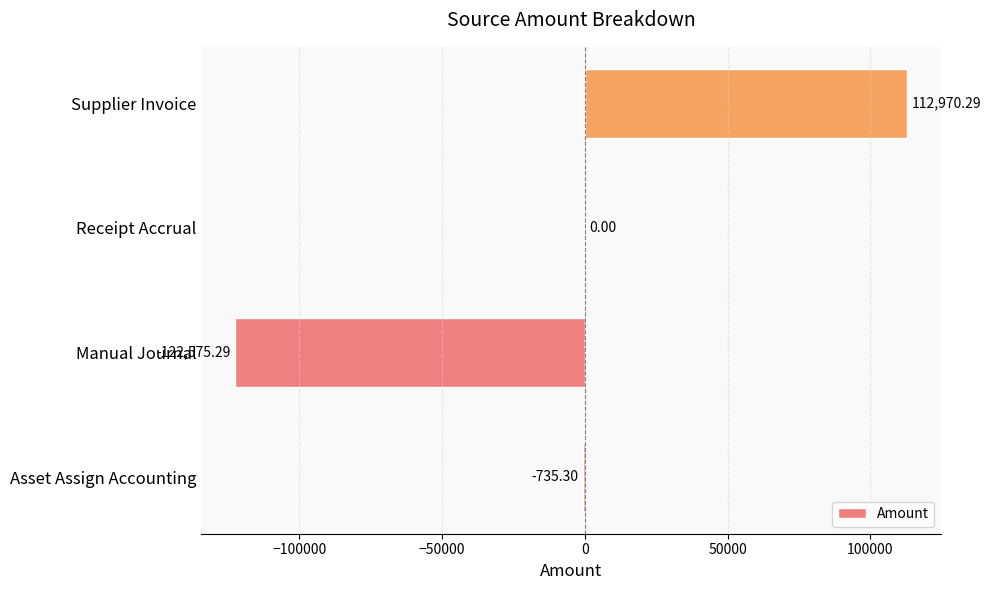

Which category has the highest value across all series?

Supplier Invoice